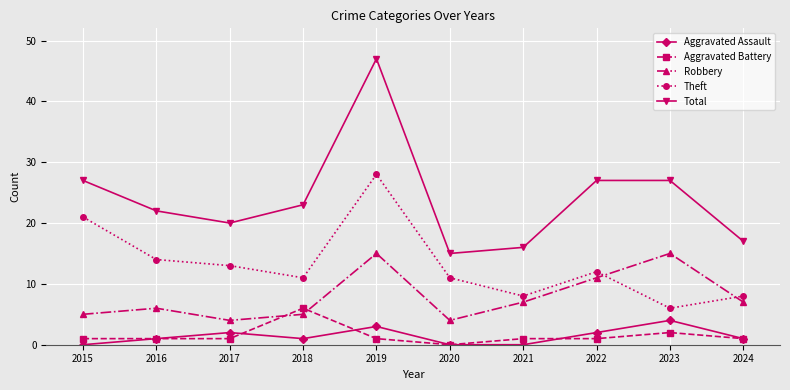

Read the Robbery value at 2022.

11